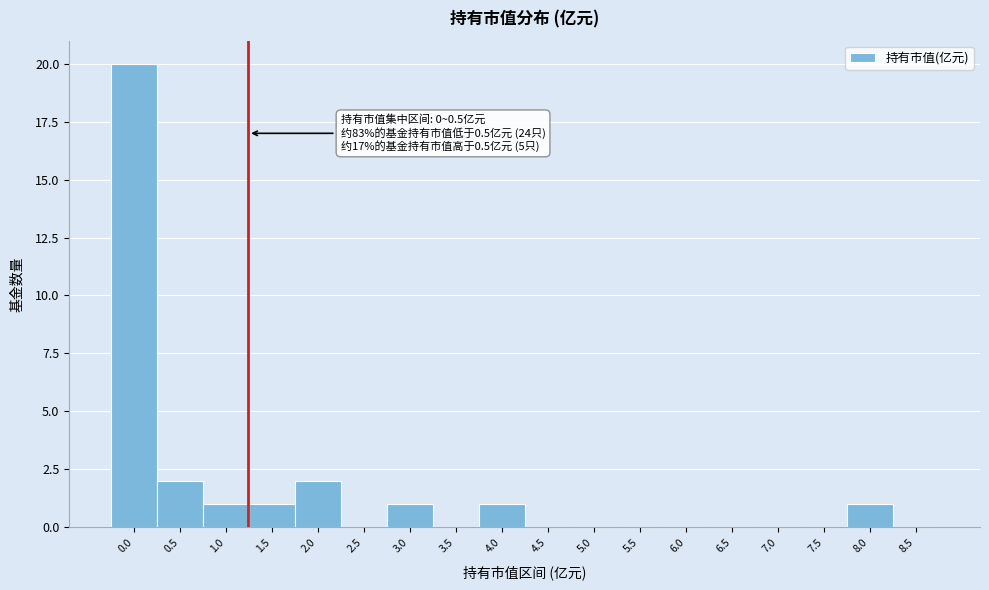

Reading left to right, list all the values displayed in this chart.

0.0=20	0.5=2	1.0=1	1.5=1	2.0=2	2.5=0	3.0=1	3.5=0	4.0=1	4.5=0	5.0=0	5.5=0	6.0=0	6.5=0	7.0=0	7.5=0	8.0=1	8.5=0